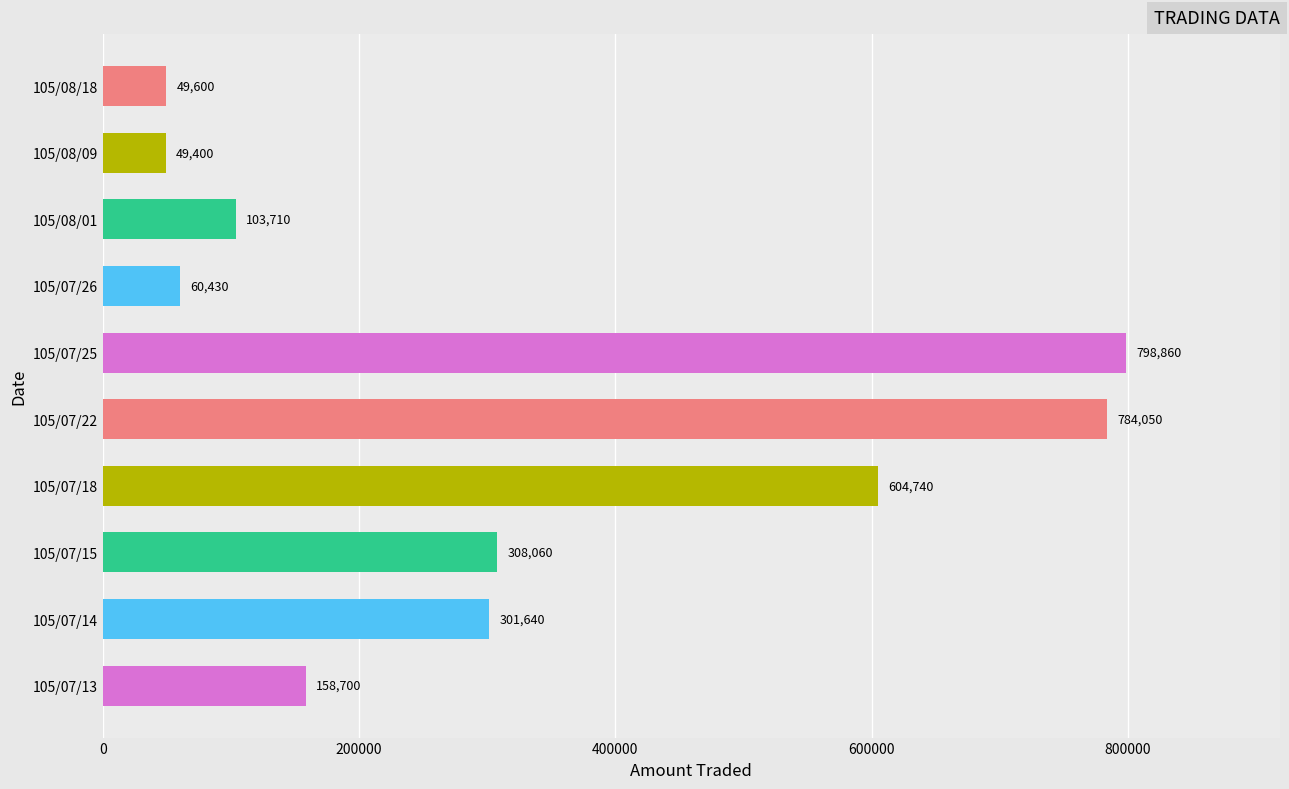

Which has a higher value, 105/07/26 or 105/07/25?

105/07/25